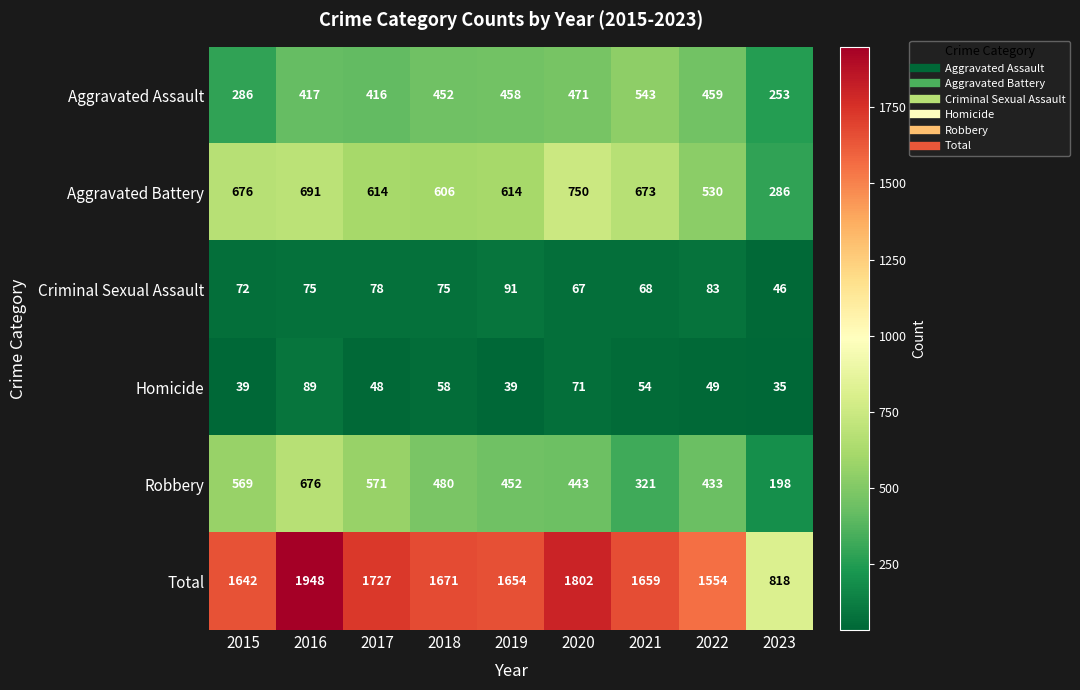

Which series has the widest spread of values?

Total